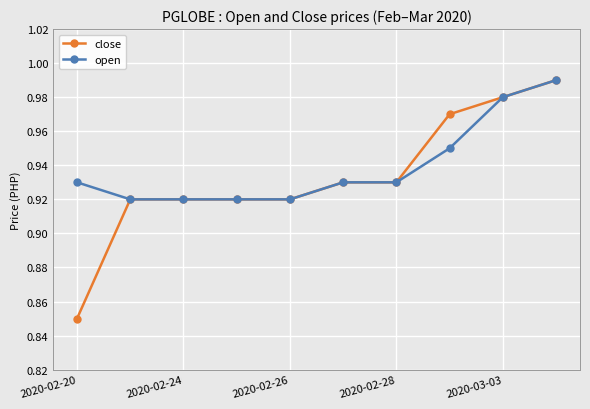

How many lines are shown in the chart?

2